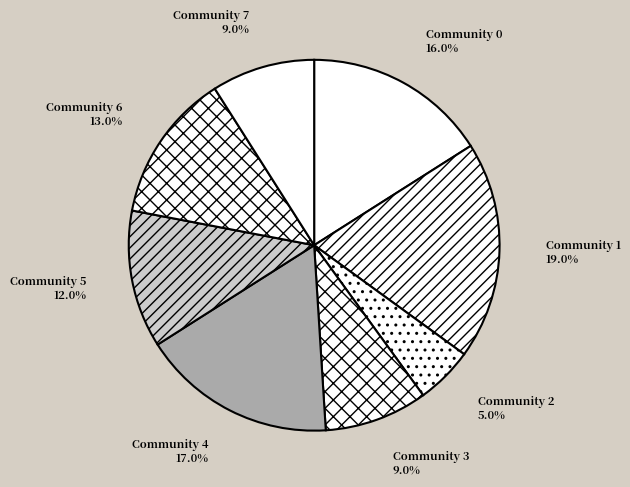

The Community 5 slice represents 5% of the pie. True or false?

False